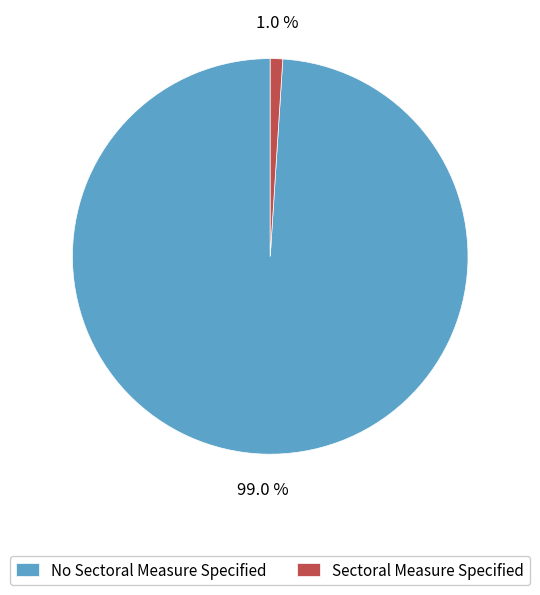

To the nearest percent, what is the difference between the largest and smallest slice percentages?

98%